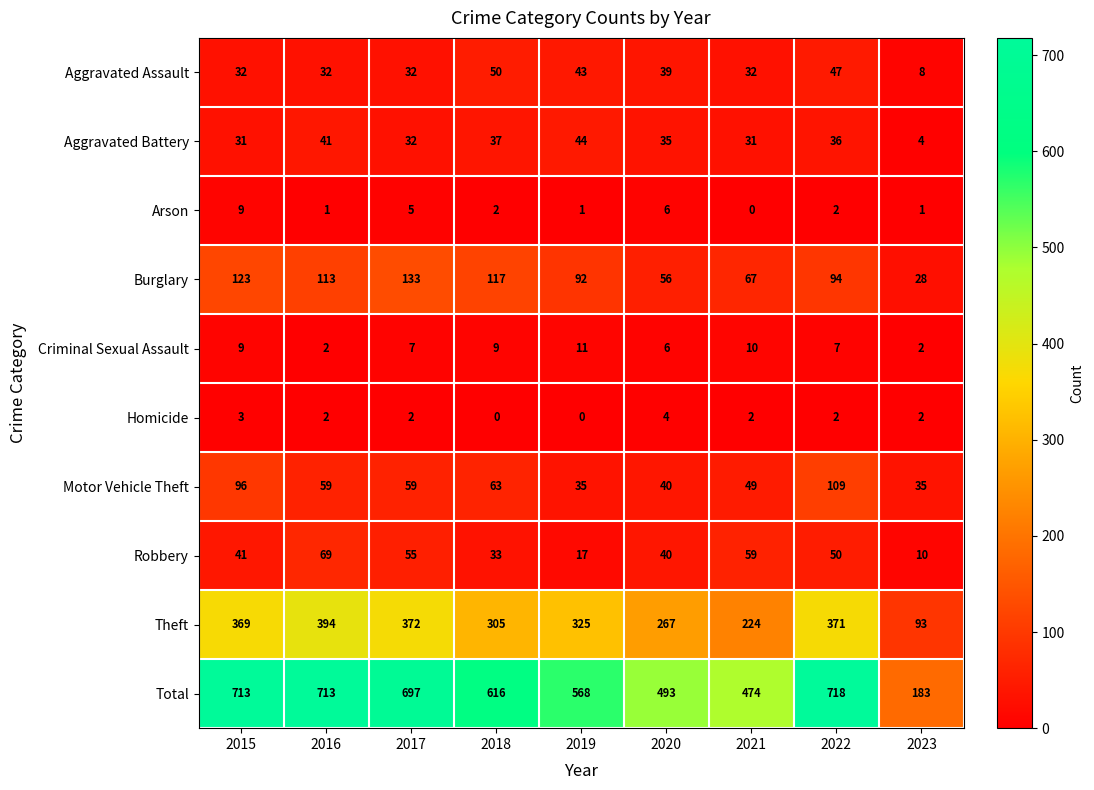

Which series has the widest spread of values?

Total